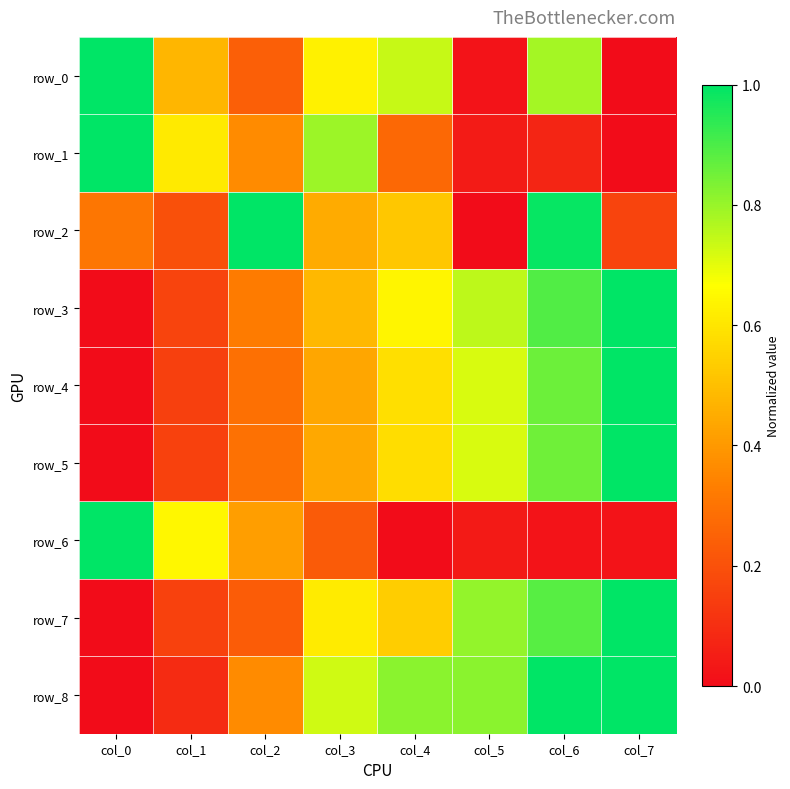

How many data points does each series have?

8